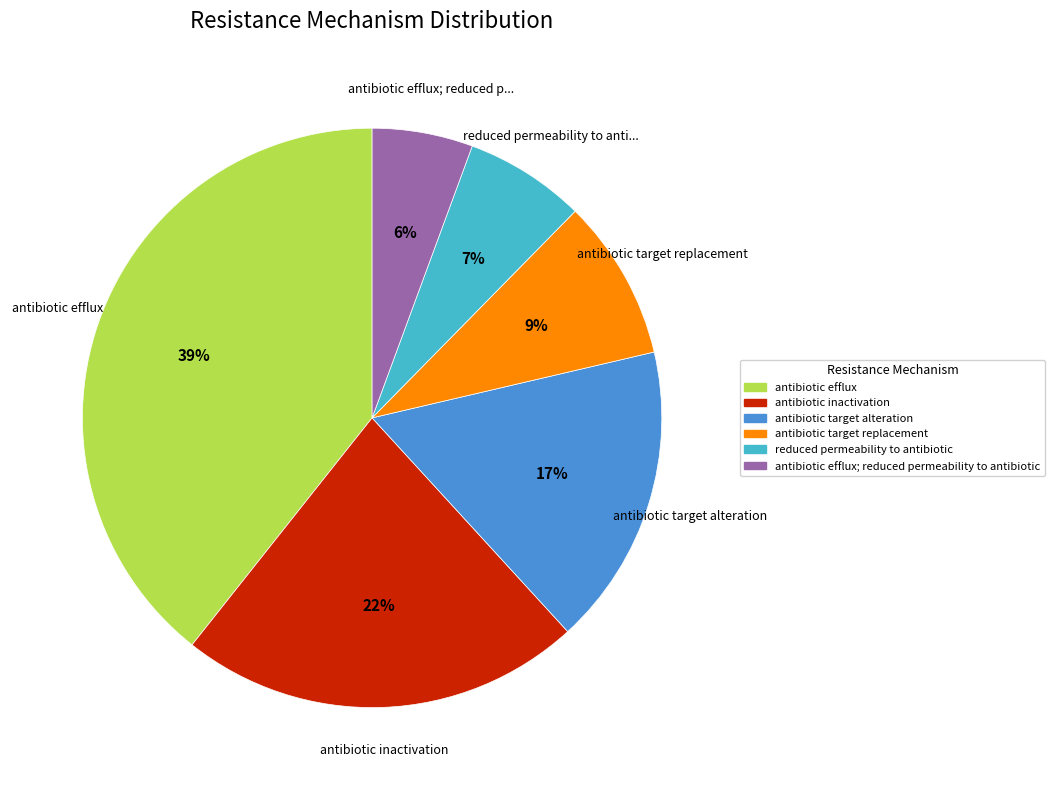

How many segments does this pie chart have?

6